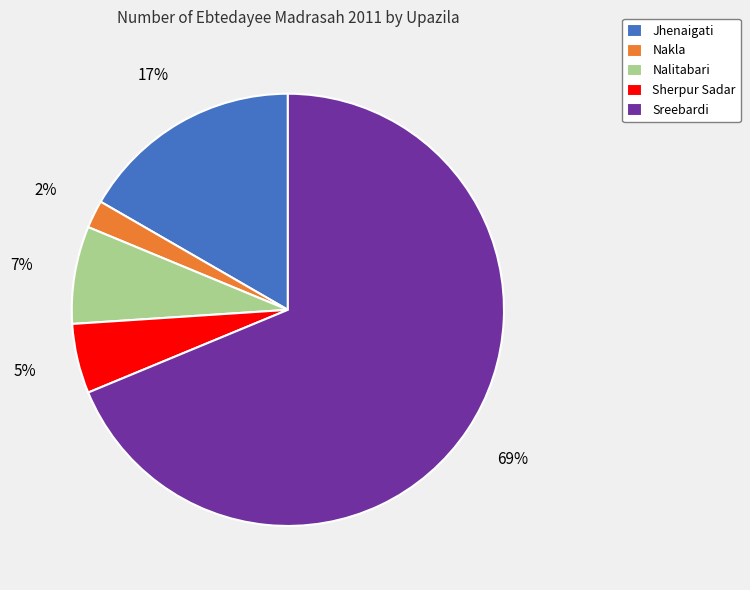

Which slice is the largest?

Sreebardi